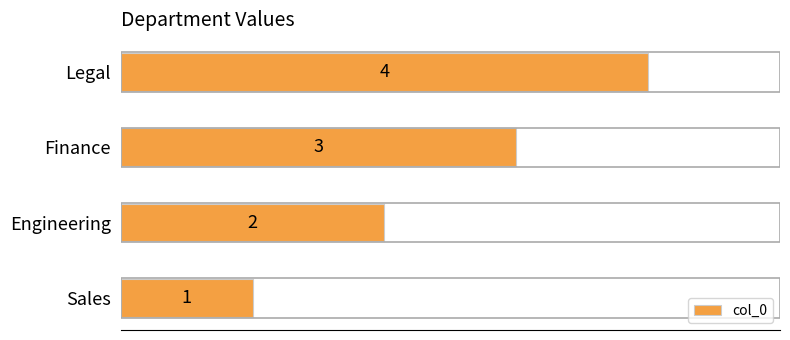

Which label corresponds to the largest value in the chart?

Legal